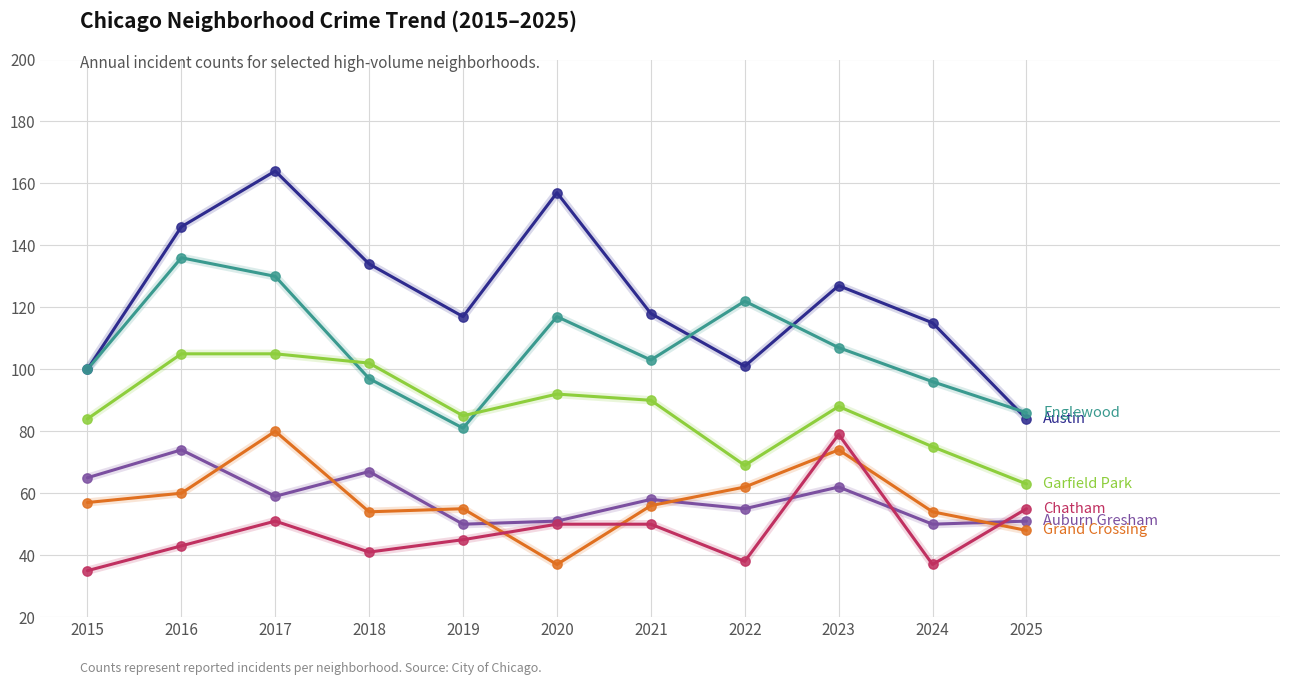

What is the total value across all series at 2022?

447